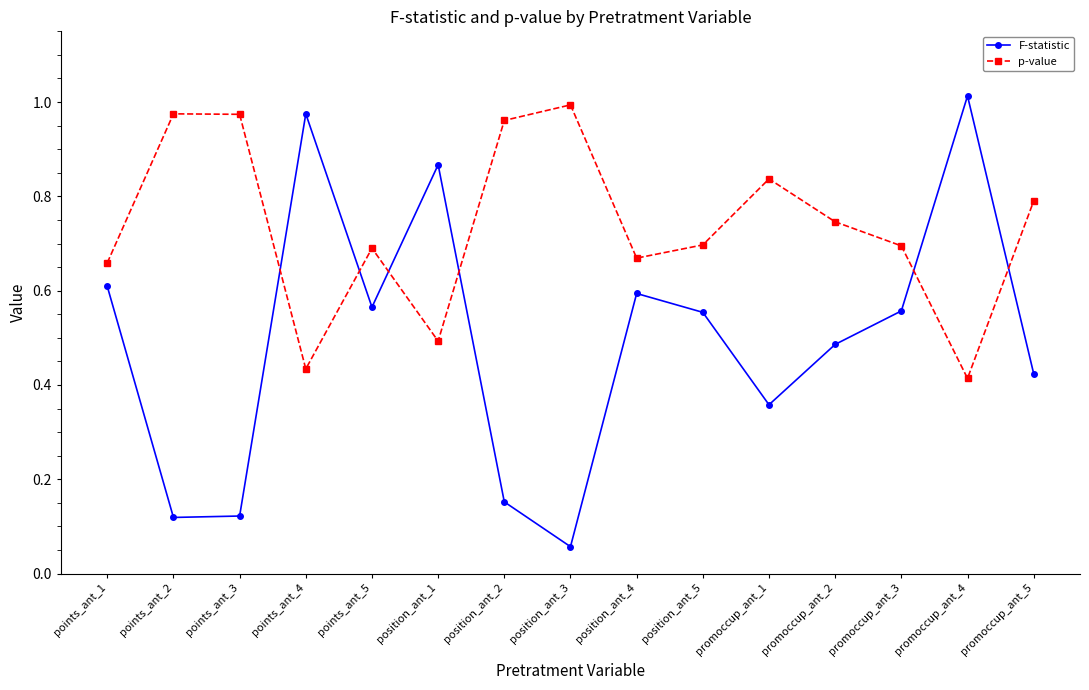

Which series has the largest range (max minus min)?

F-statistic